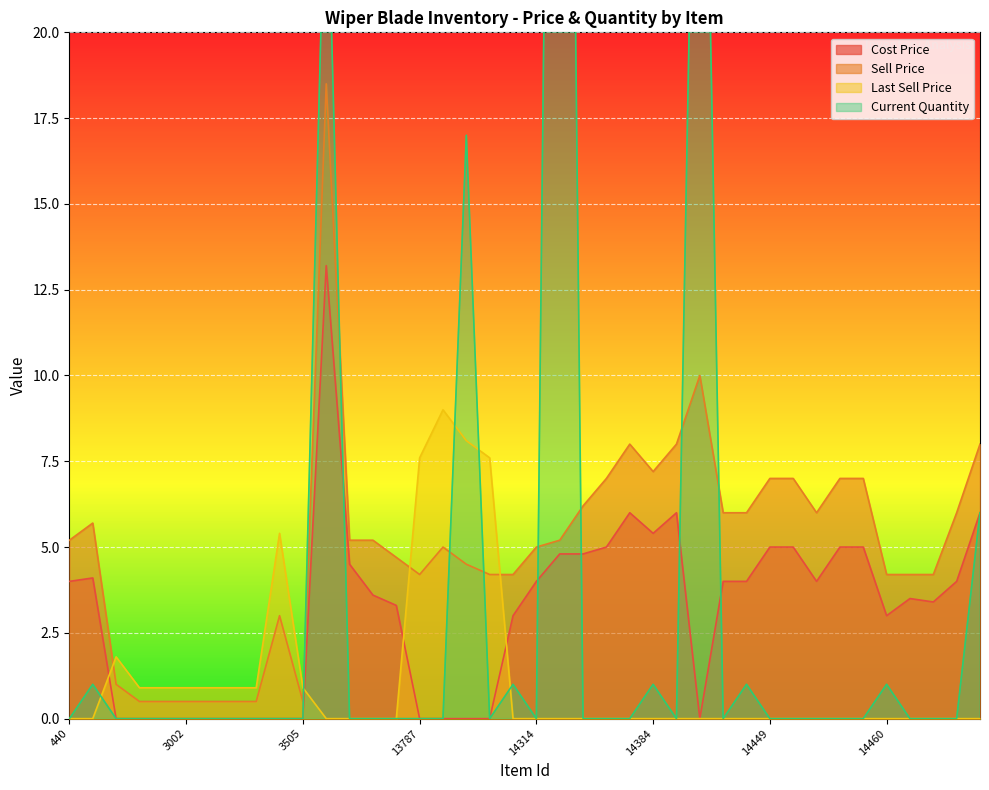

What is the total value across all series at 13790?

29.6